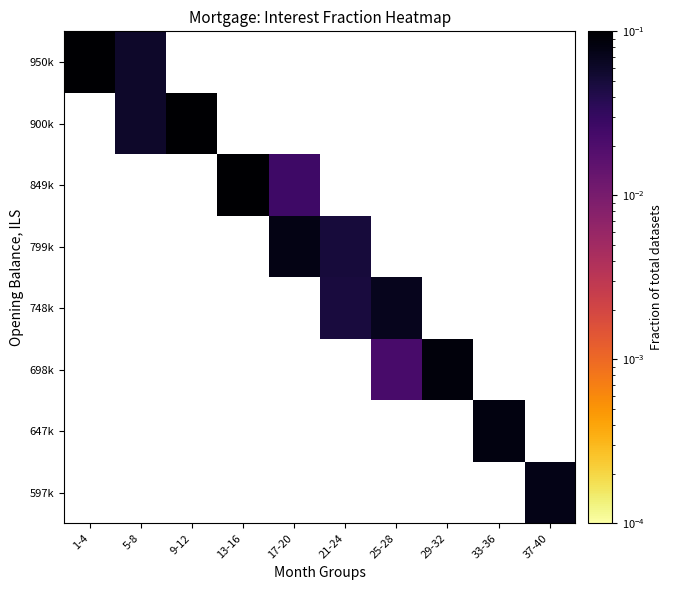

At which category does the chart reach its peak across all series?

1-4